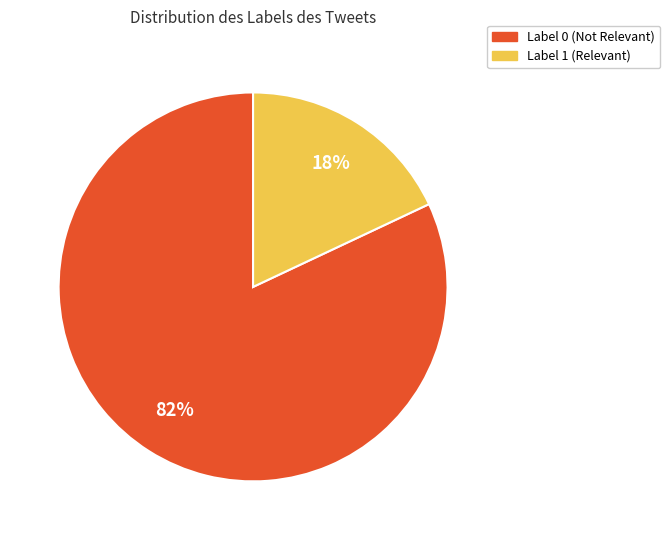

To the nearest percent, what is the difference between the largest and smallest slice percentages?

64%